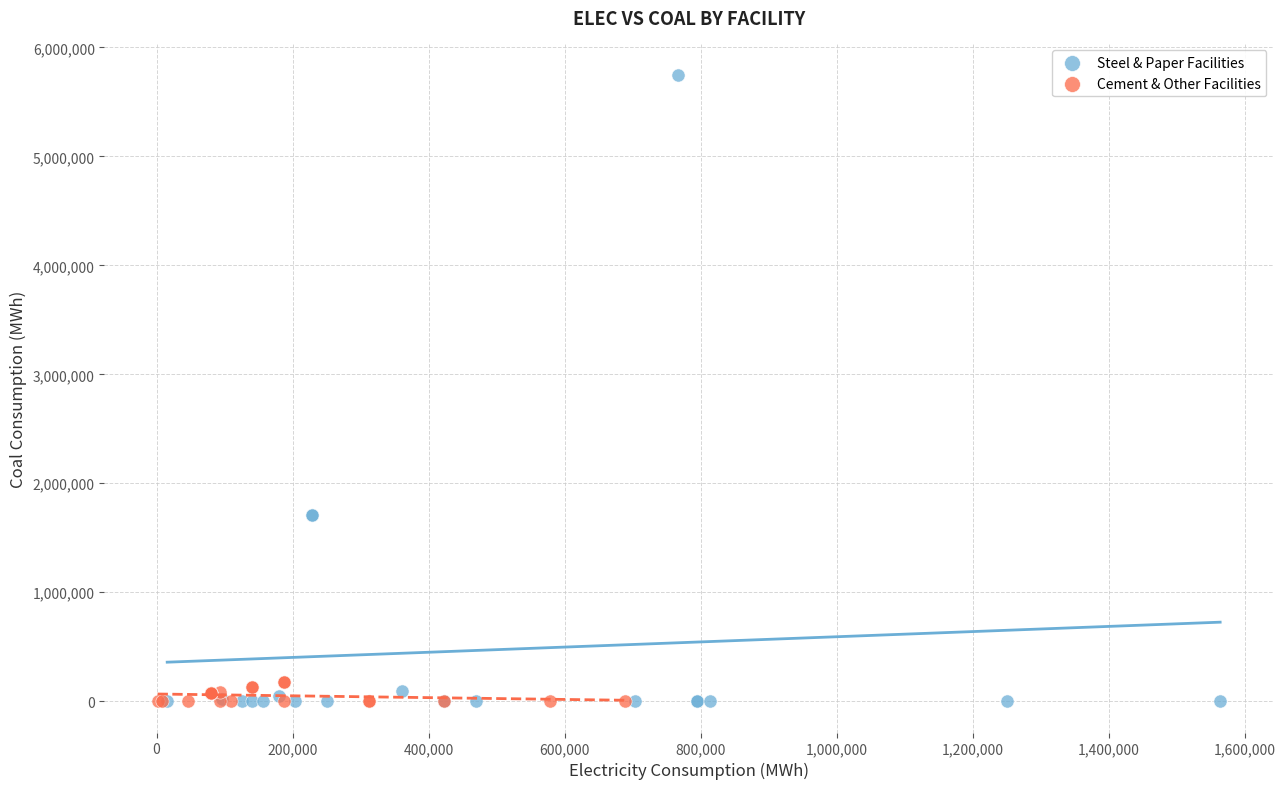

Which series has the widest spread of Y values?

Steel & Paper Facilities